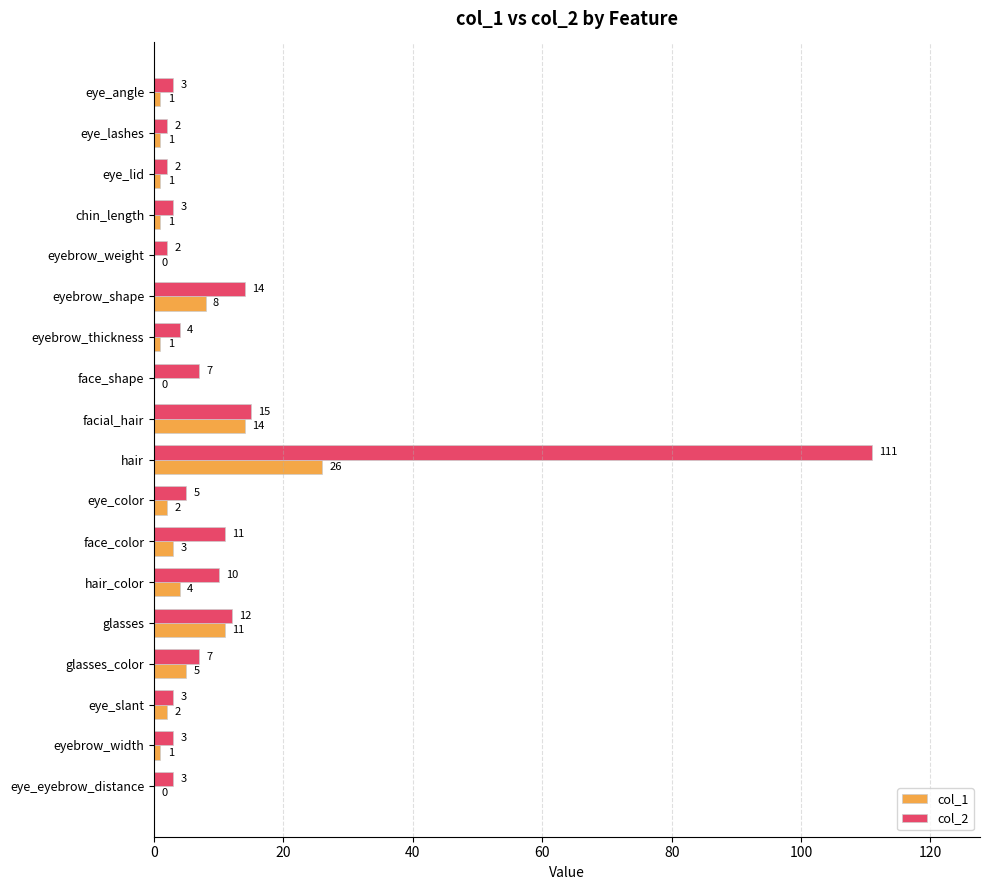

At which label is col_1 closest to 13?

facial_hair